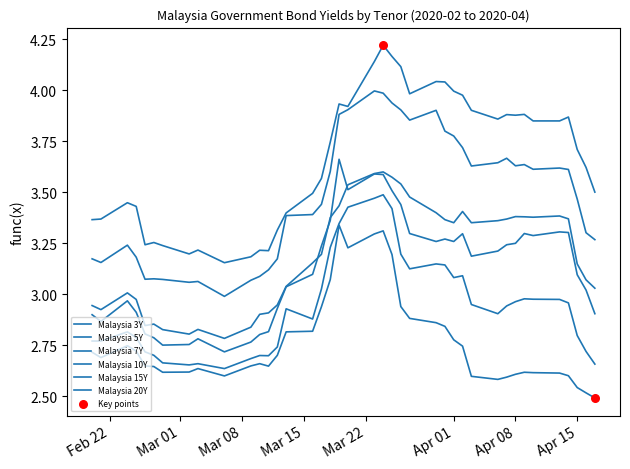

Which series has the largest total across all categories?

Malaysia 20Y